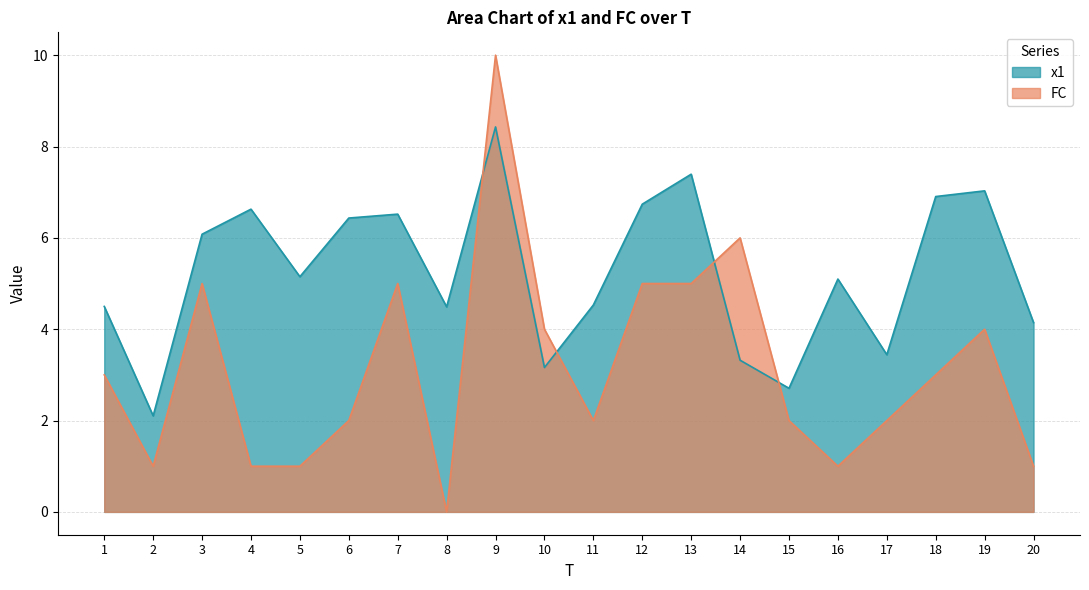

Rank the series by their average value, from lowest to highest.

FC, x1